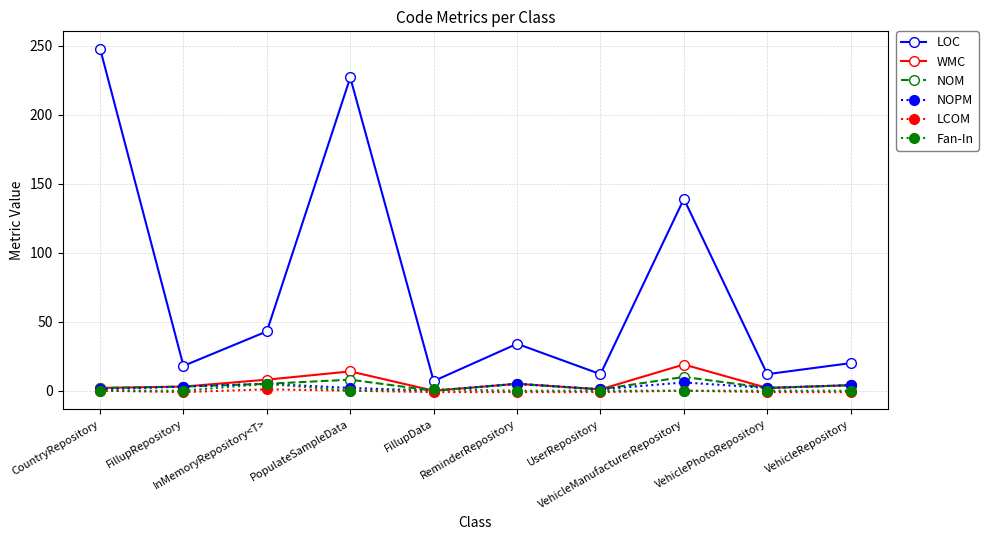

Is this an area chart (filled region under the line)?

No